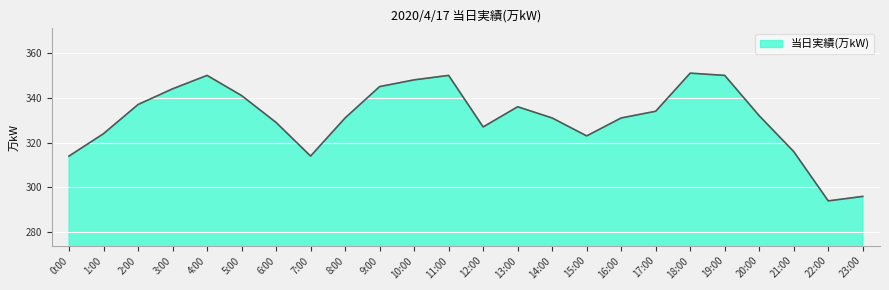

What is the difference between the maximum and second lowest values?

55